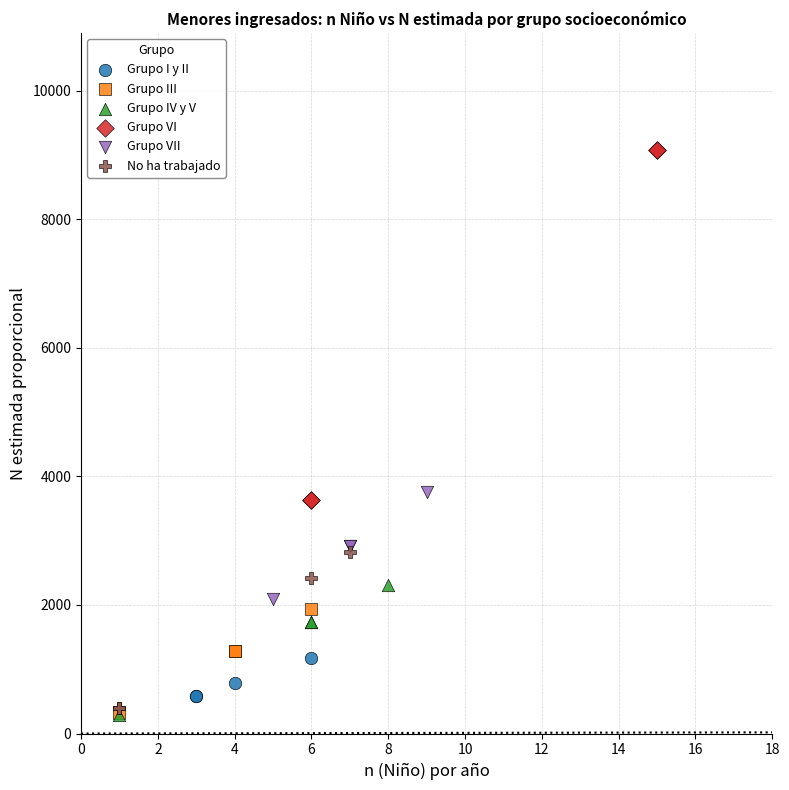

Which series contains the highest Y value?

Grupo VI